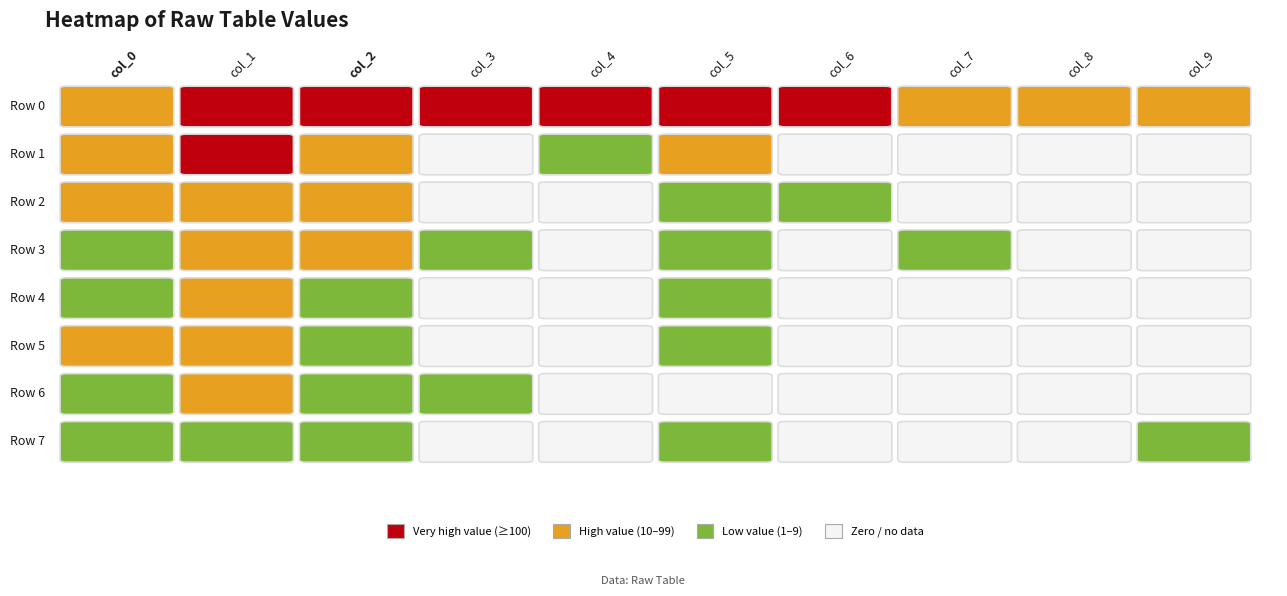

Reading left to right, what are all the values shown in this chart?

Row 0: 50	2720	273	281	222	162	105	54	38	15
Row 1: 11	159	33	0	1	50	0	0	0	0
Row 2: 12	48	12	0	0	9	2	0	0	0
Row 3: 8	58	15	1	0	4	0	1	0	0
Row 4: 4	35	8	0	0	1	0	0	0	0
Row 5: 12	21	7	0	0	3	0	0	0	0
Row 6: 5	15	4	1	0	0	0	0	0	0
Row 7: 4	9	4	0	0	2	0	0	0	1